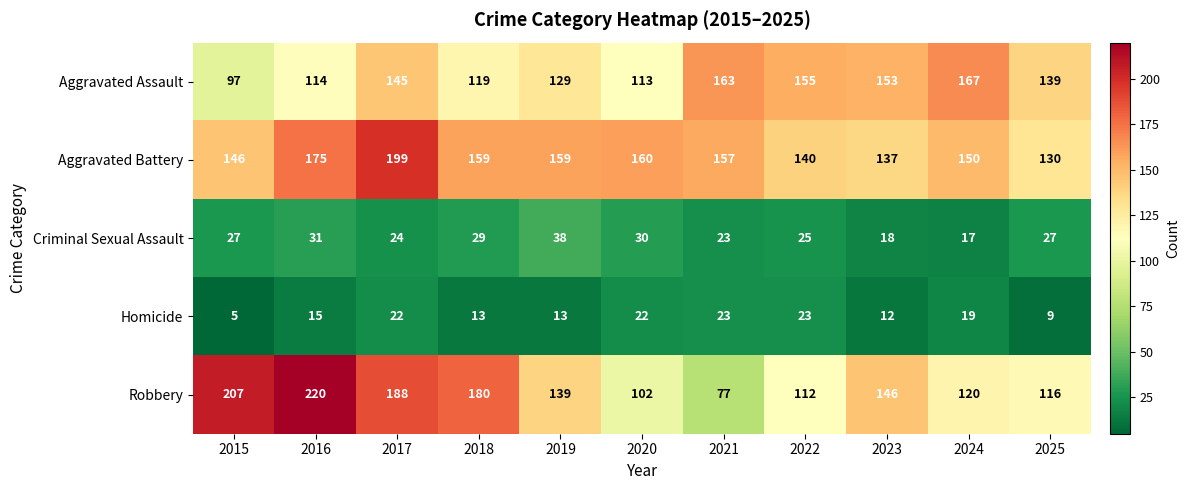

At 2016, list the series in order from smallest to largest.

Homicide, Criminal Sexual Assault, Aggravated Assault, Aggravated Battery, Robbery